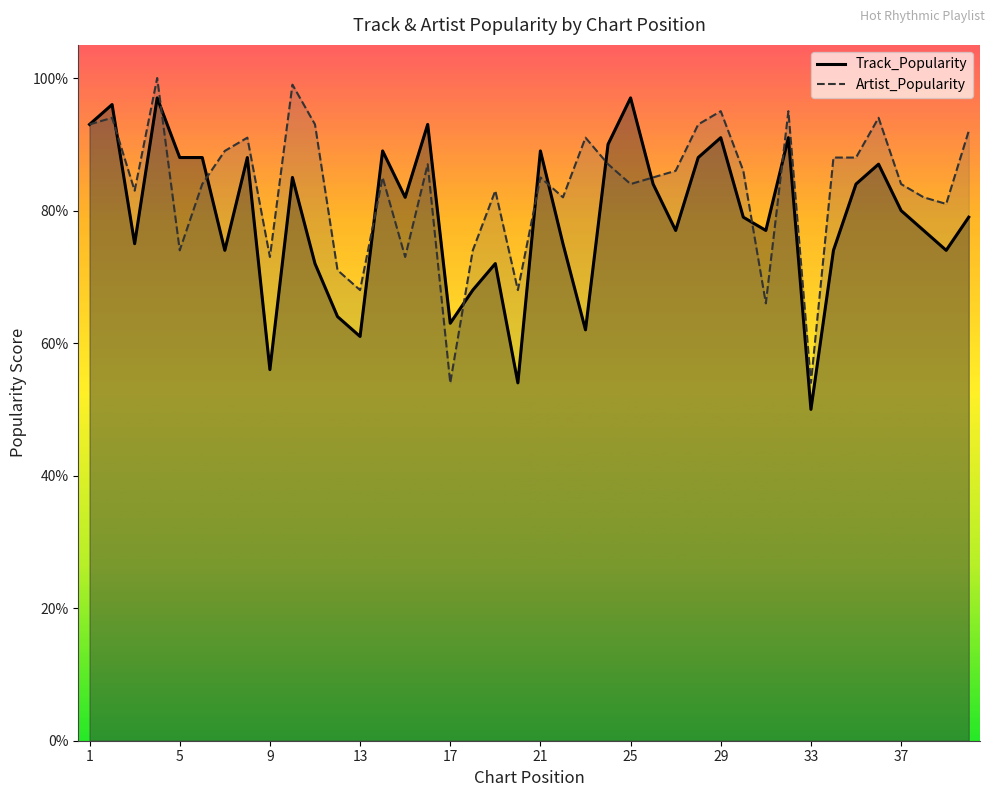

What is the value of the Artist_Popularity point at the 12th from the left?

71